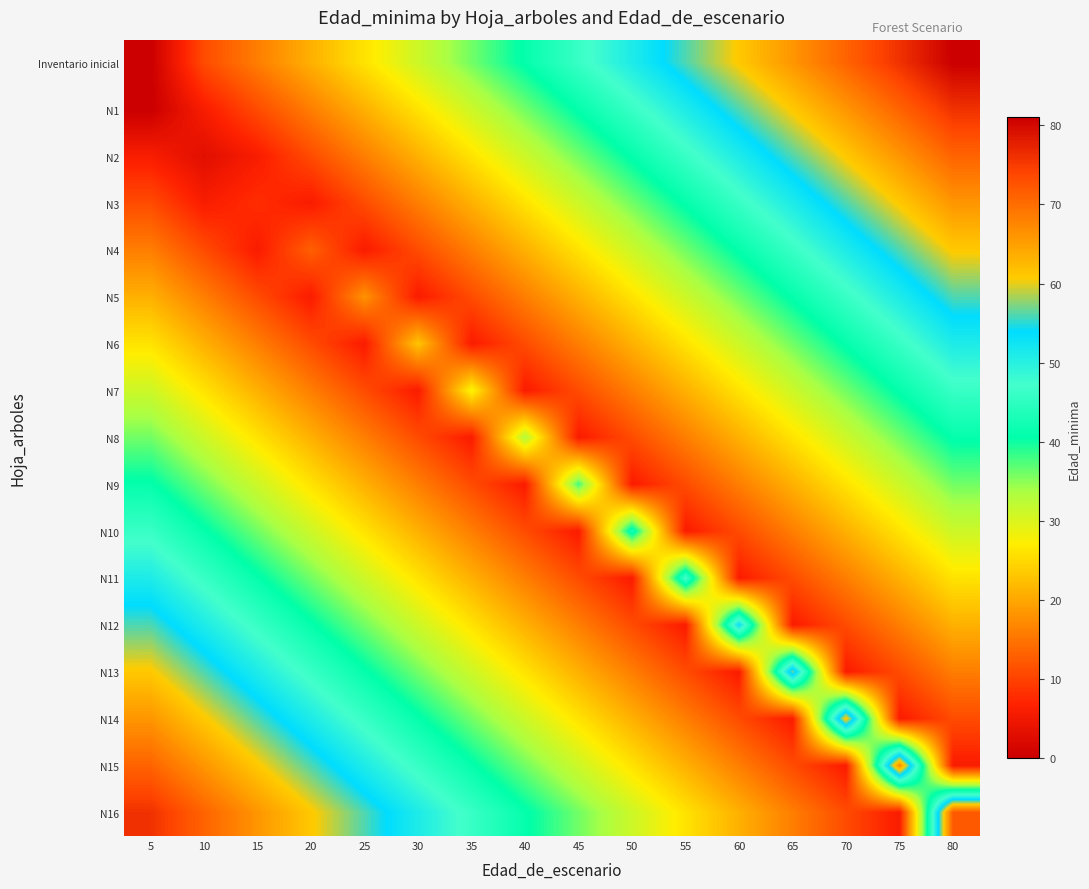

Reading right to left, extract all data points from this chart.

Inventario inicial: 80=81	75=76	70=71	65=66	60=61	55=56	50=51	45=46	40=41	35=36	30=31	25=26	20=21	15=16	10=11	5=0
N1: 80=76	75=71	70=66	65=61	60=56	55=51	50=46	45=41	40=36	35=31	30=26	25=21	20=16	15=11	10=6	5=0
N2: 80=71	75=66	70=61	65=56	60=51	55=46	50=41	45=36	40=31	35=26	30=21	25=16	20=11	15=6	10=3	5=6
N3: 80=66	75=61	70=56	65=51	60=46	55=41	50=36	45=31	40=26	35=21	30=16	25=11	20=6	15=8	10=6	5=11
N4: 80=61	75=56	70=51	65=46	60=41	55=36	50=31	45=26	40=21	35=16	30=11	25=6	20=13	15=6	10=11	5=16
N5: 80=56	75=51	70=46	65=41	60=36	55=31	50=26	45=21	40=16	35=11	30=6	25=18	20=6	15=11	10=16	5=21
N6: 80=51	75=46	70=41	65=36	60=31	55=26	50=21	45=16	40=11	35=6	30=23	25=6	20=11	15=16	10=21	5=26
N7: 80=46	75=41	70=36	65=31	60=26	55=21	50=16	45=11	40=6	35=28	30=6	25=11	20=16	15=21	10=26	5=31
N8: 80=41	75=36	70=31	65=26	60=21	55=16	50=11	45=6	40=33	35=6	30=11	25=16	20=21	15=26	10=31	5=36
N9: 80=36	75=31	70=26	65=21	60=16	55=11	50=6	45=38	40=6	35=11	30=16	25=21	20=26	15=31	10=36	5=41
N10: 80=31	75=26	70=21	65=16	60=11	55=6	50=43	45=6	40=11	35=16	30=21	25=26	20=31	15=36	10=41	5=46
N11: 80=26	75=21	70=16	65=11	60=6	55=47	50=6	45=11	40=16	35=21	30=26	25=31	20=36	15=41	10=46	5=51
N12: 80=21	75=16	70=11	65=6	60=53	55=6	50=11	45=16	40=21	35=26	30=31	25=36	20=41	15=46	10=51	5=56
N13: 80=16	75=11	70=6	65=57	60=6	55=11	50=16	45=21	40=26	35=31	30=36	25=41	20=46	15=51	10=56	5=61
N14: 80=11	75=6	70=62	65=6	60=11	55=16	50=21	45=26	40=31	35=36	30=41	25=46	20=51	15=56	10=61	5=66
N15: 80=6	75=67	70=6	65=11	60=16	55=21	50=26	45=31	40=36	35=41	30=46	25=51	20=56	15=61	10=66	5=71
N16: 80=72	75=6	70=11	65=16	60=21	55=26	50=31	45=36	40=41	35=46	30=51	25=56	20=61	15=66	10=71	5=76